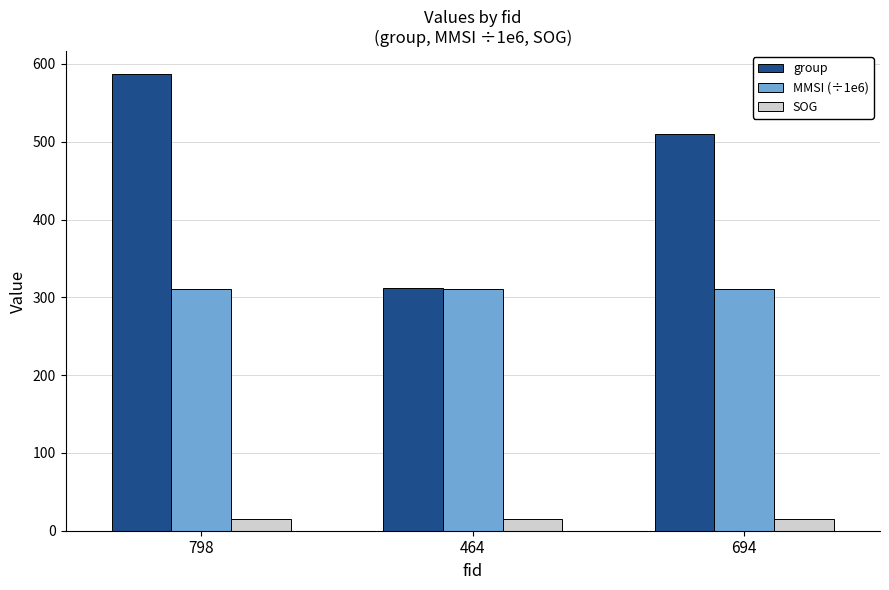

Does the chart contain stacked bars?

No